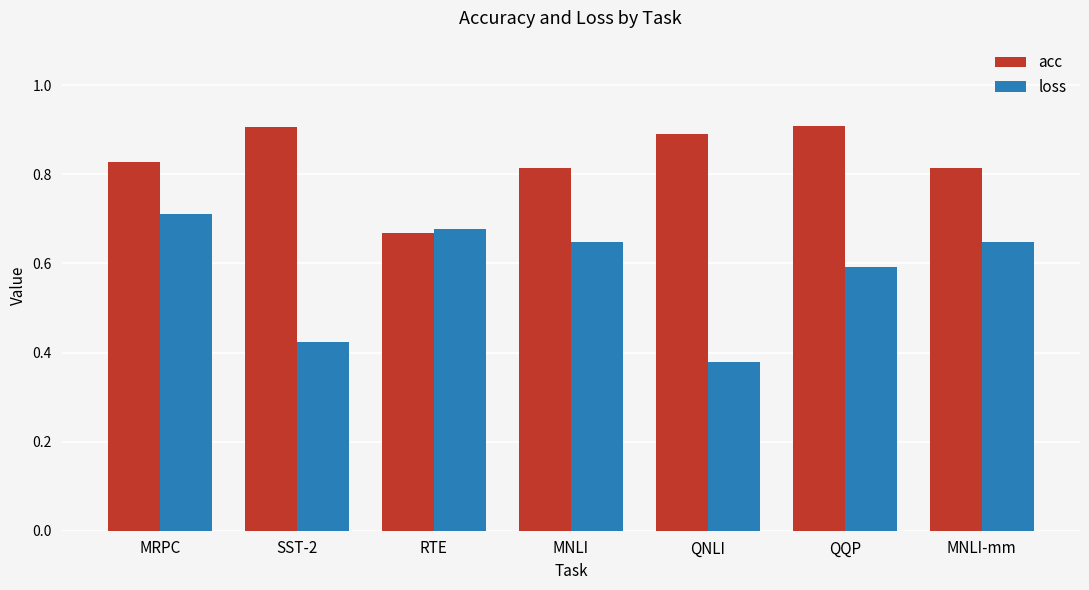

How many loss values are between 0 and 1?

7